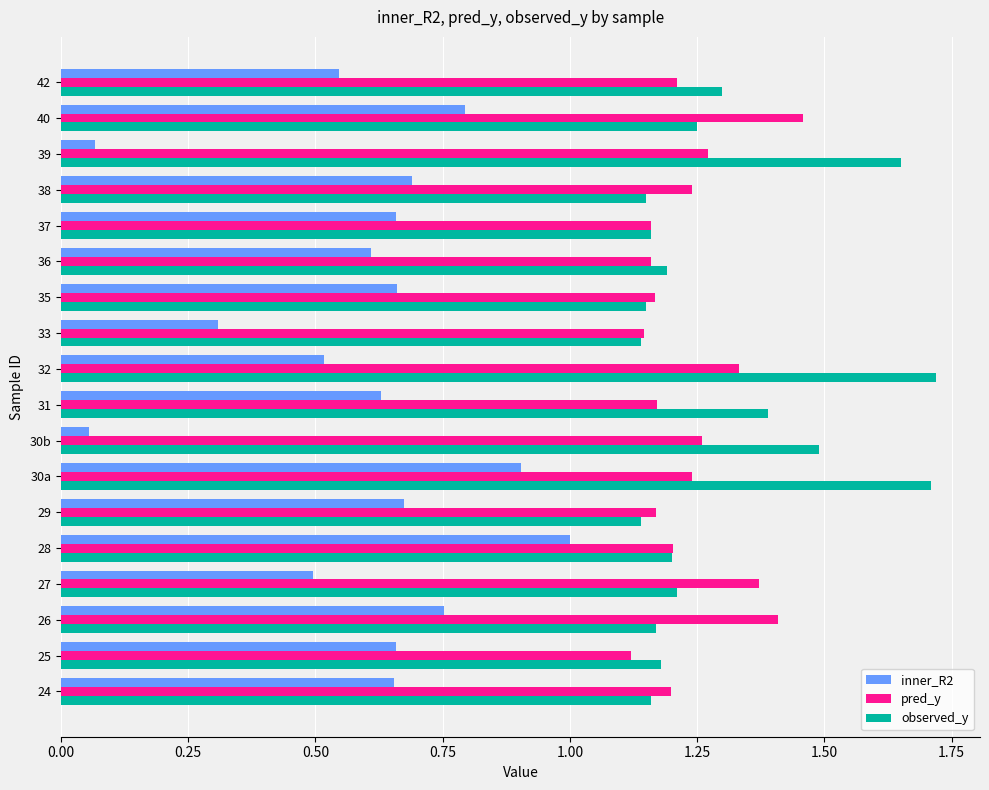

What is the total value across all series at 27?

3.1